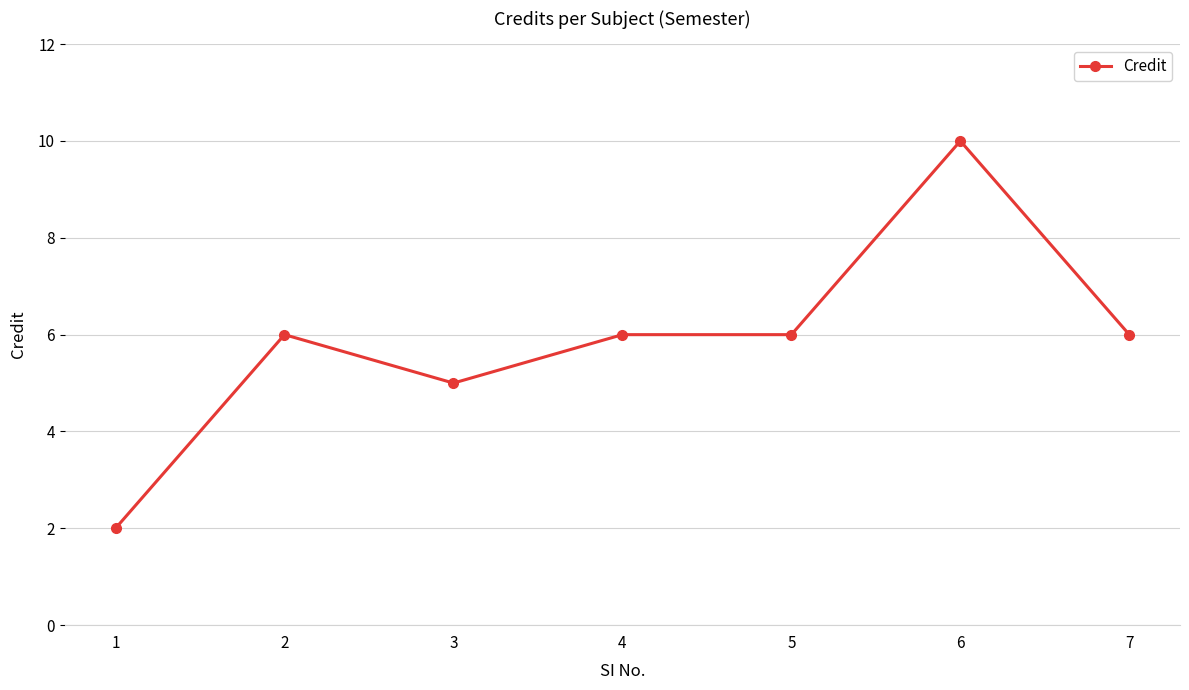

True or false: there are more than 1 points higher than both neighbors.

True